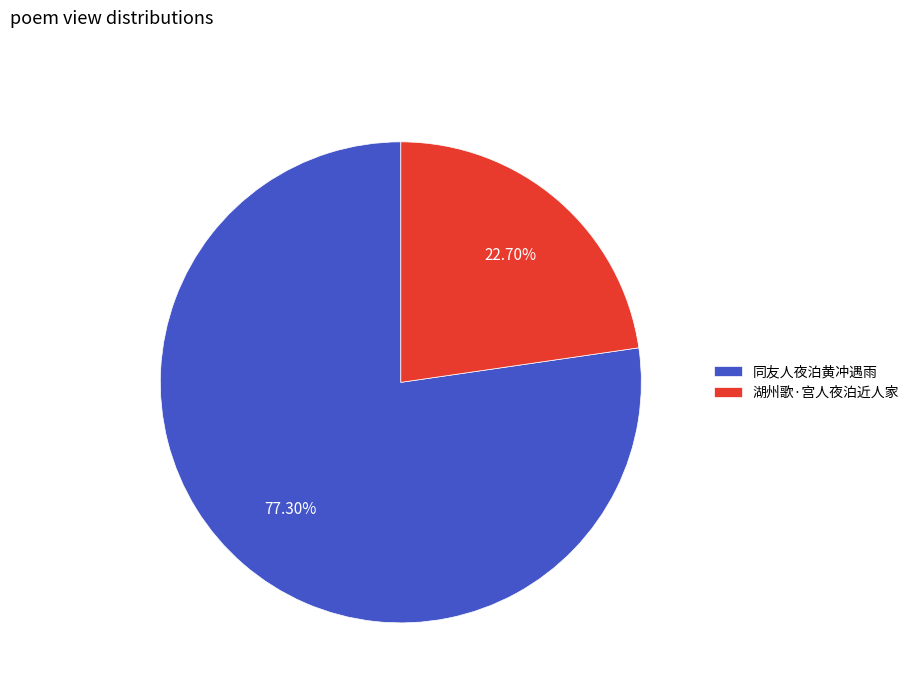

To the nearest percent, what is the difference between the largest and smallest slice percentages?

55%